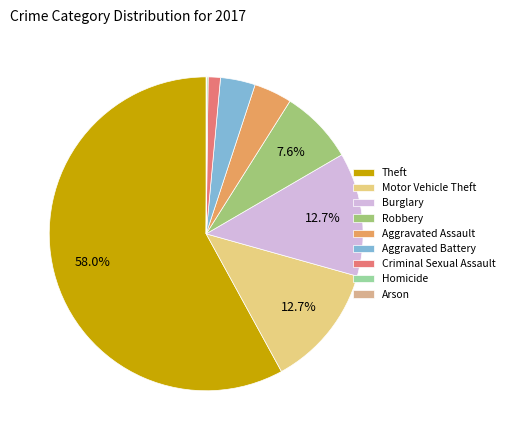

Which category has the smallest portion of the pie?

Arson